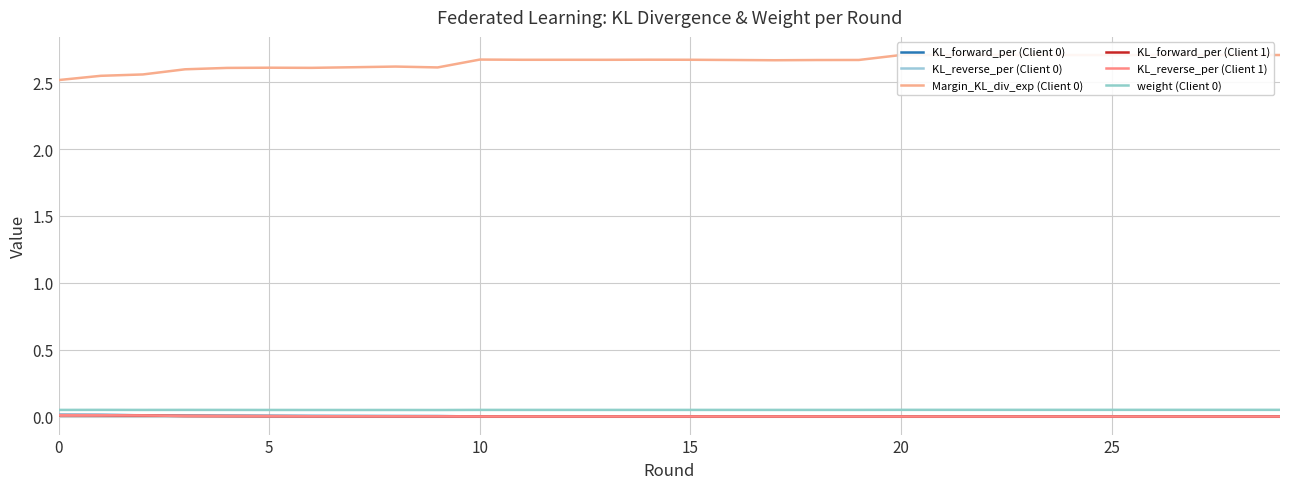

Which series has the widest spread of values?

Margin_KL_div_exp (Client 0)